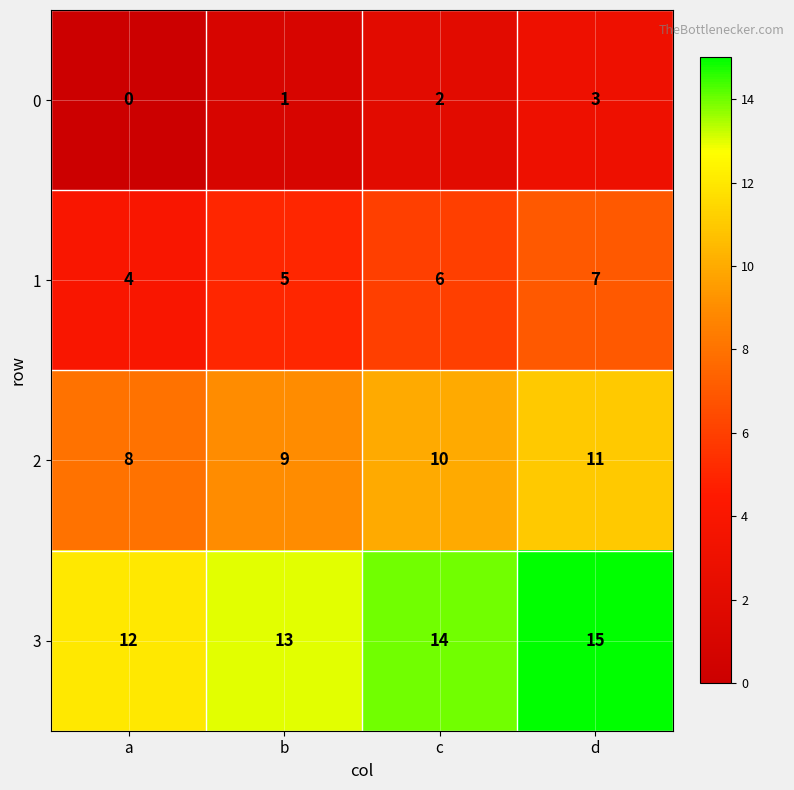

What is the difference between the highest and lowest values at d?

12